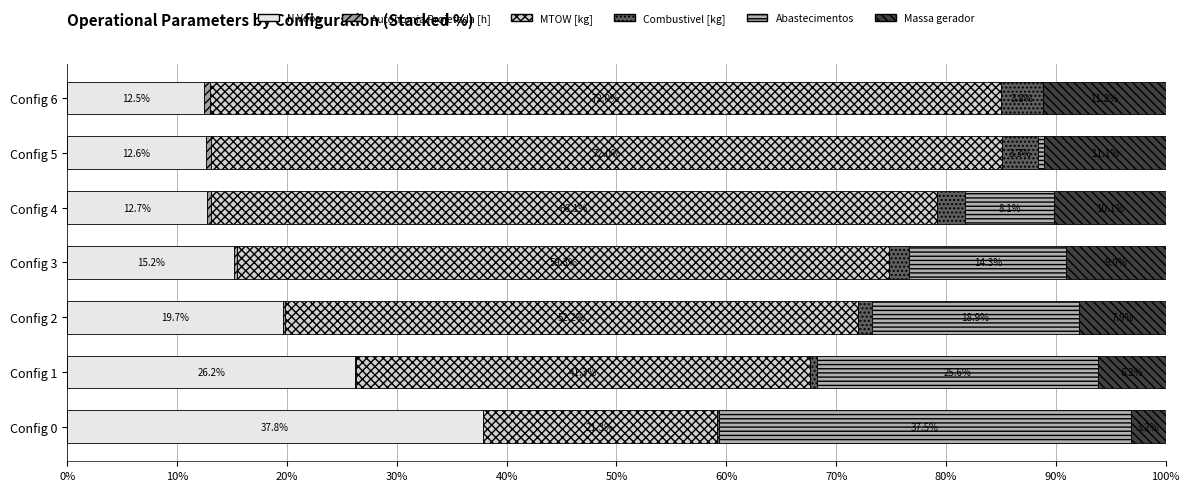

What is the value of the Massa gerador bar at the 2nd from the left?

6.2